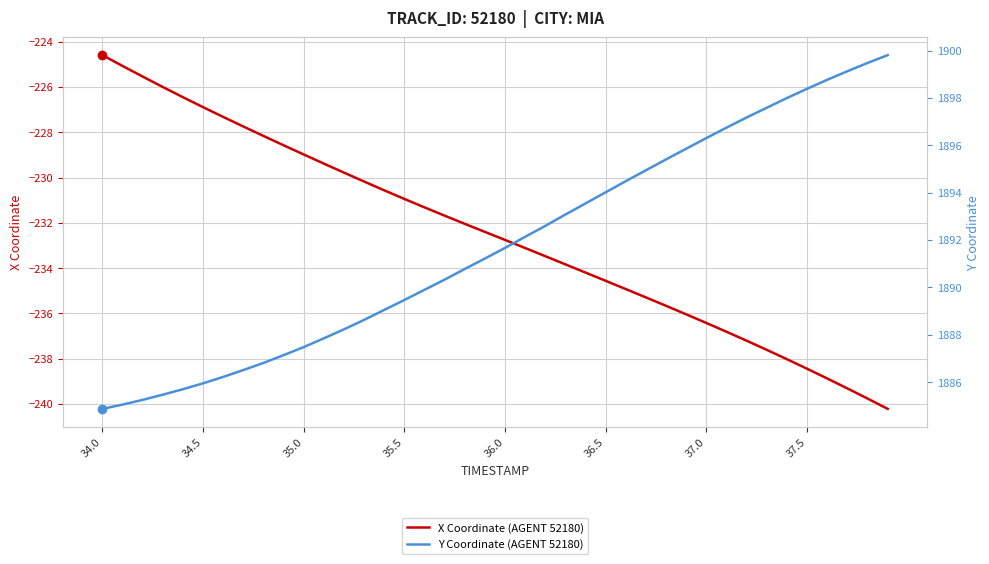

Is it true that X Coordinate (AGENT 52180) equals -229.0 at 35.0?

True